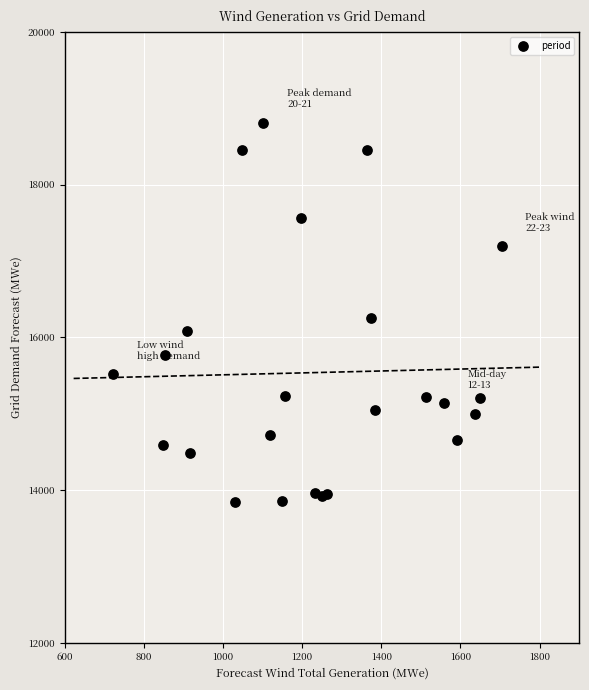

What is the range of X values (max minus min)?

982